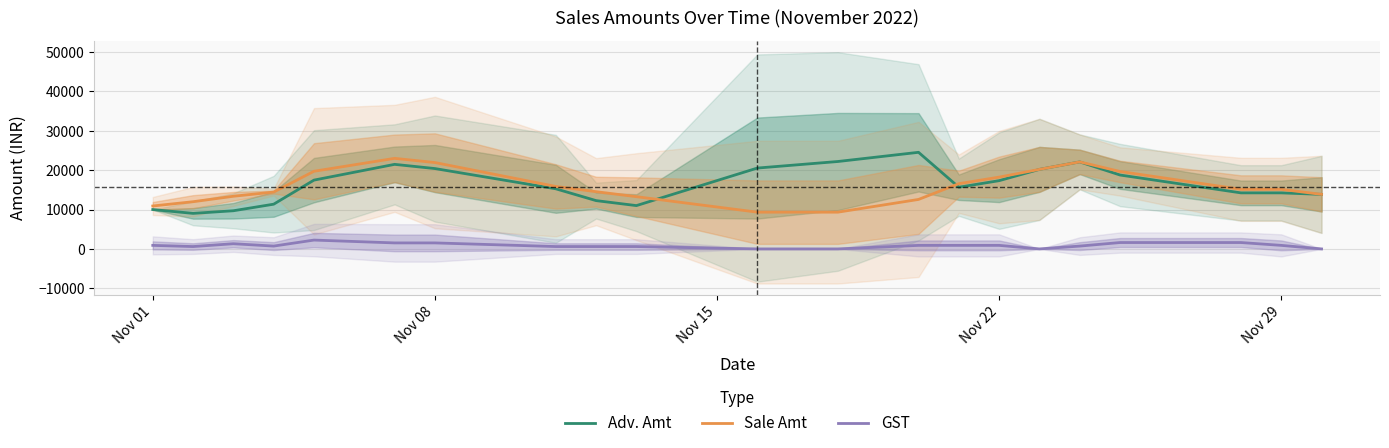

What is the lowest value of the Sale Amt series?

9333.3